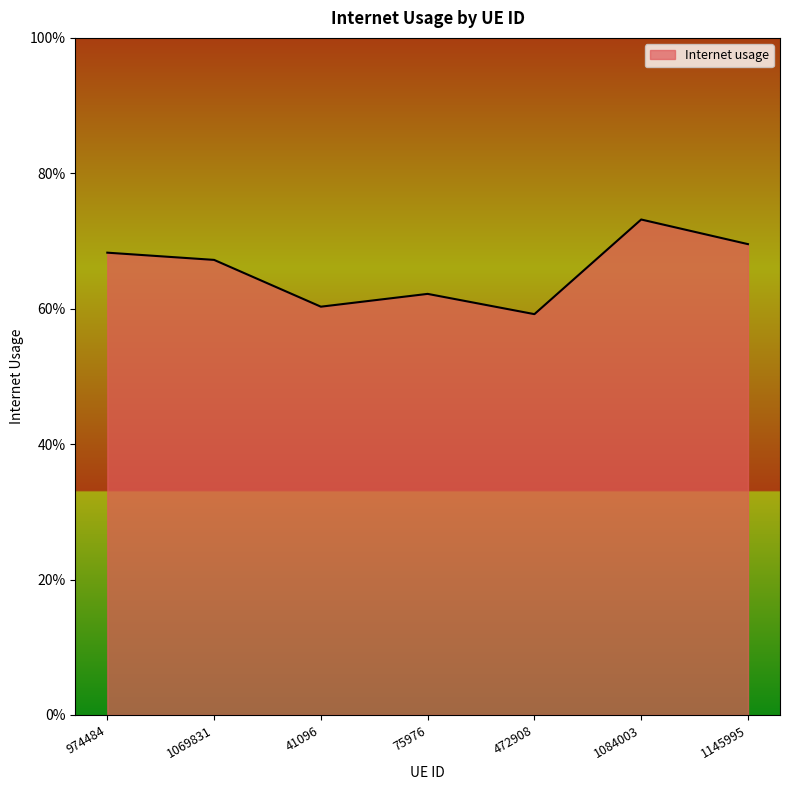

True or false: the data shows 0.4 at 472908.

False